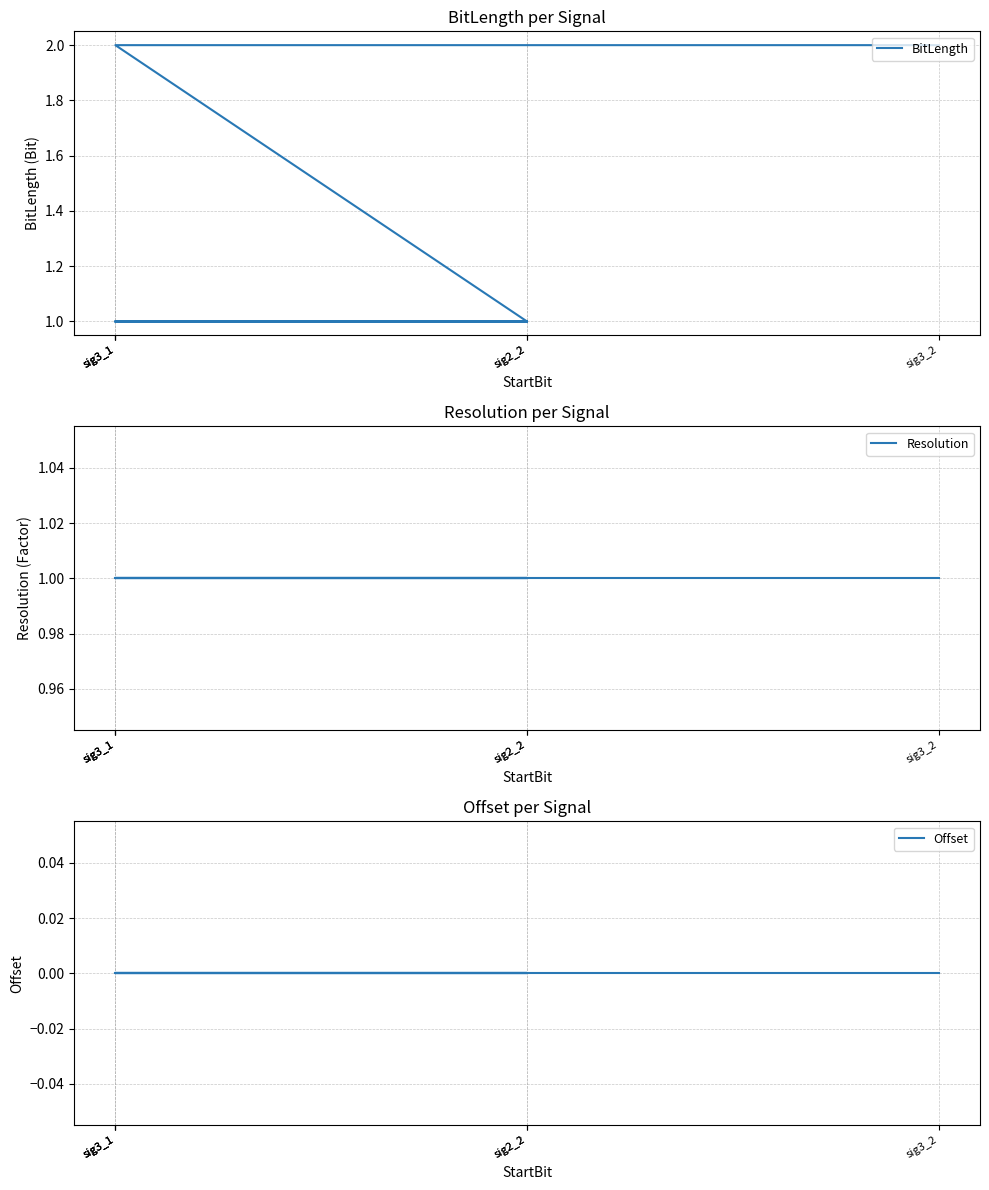

List the series in order of their overall mean, highest first.

BitLength, Resolution, Offset